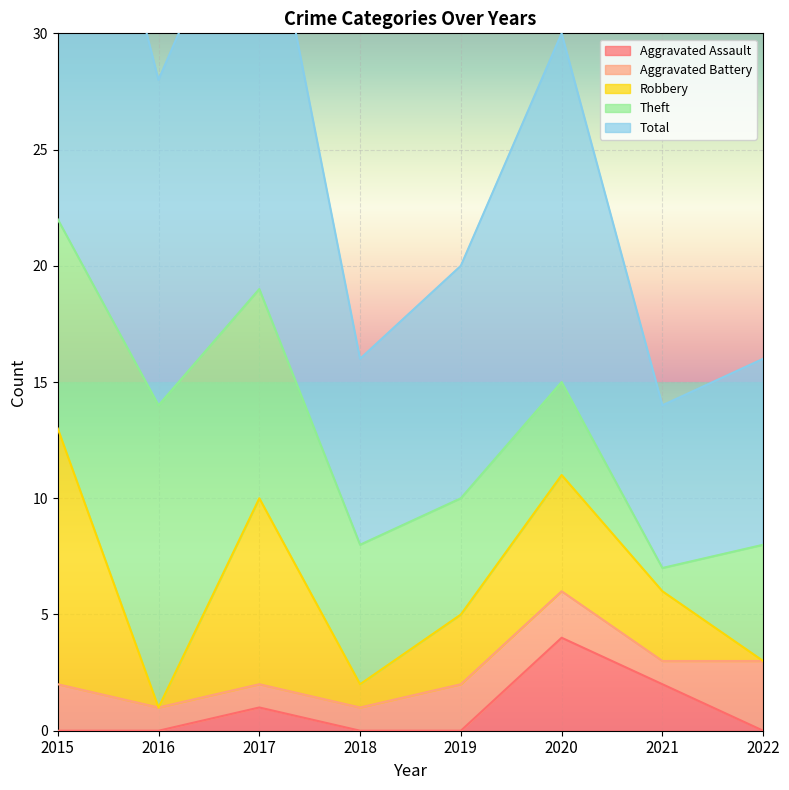

What is the total value across all series at 2018?

16